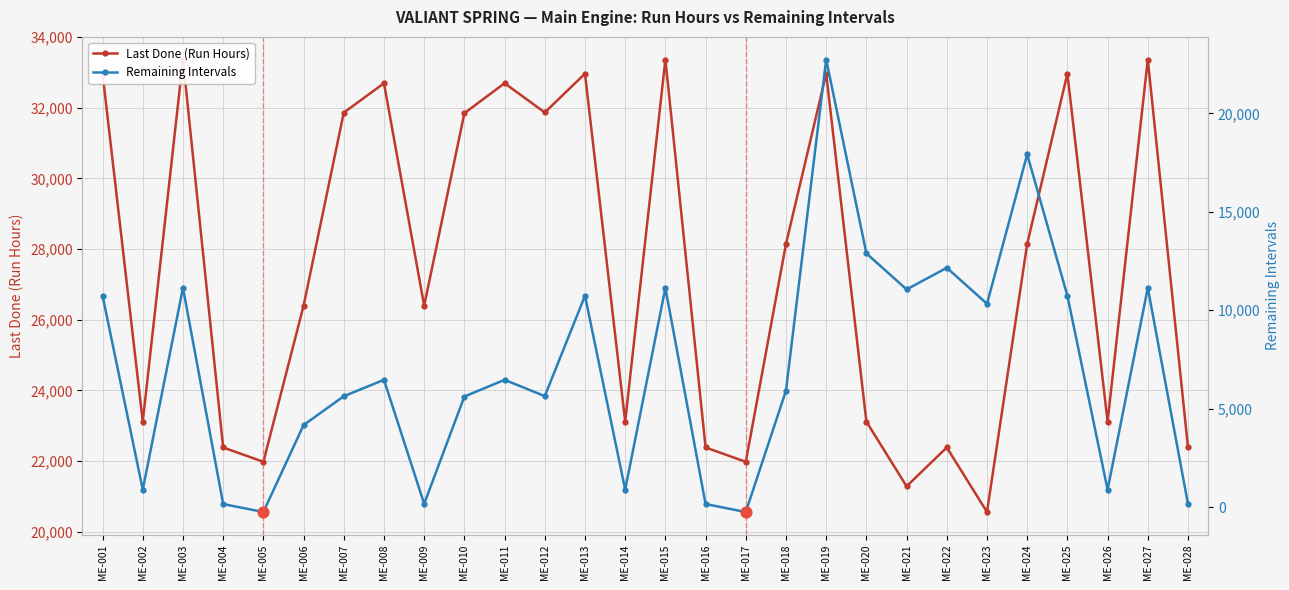

Which series reaches the maximum Y coordinate?

Last Done (Run Hours)